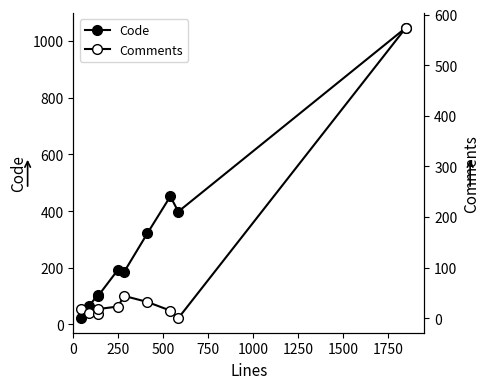

How many interior local peaks does the Code series have?

3